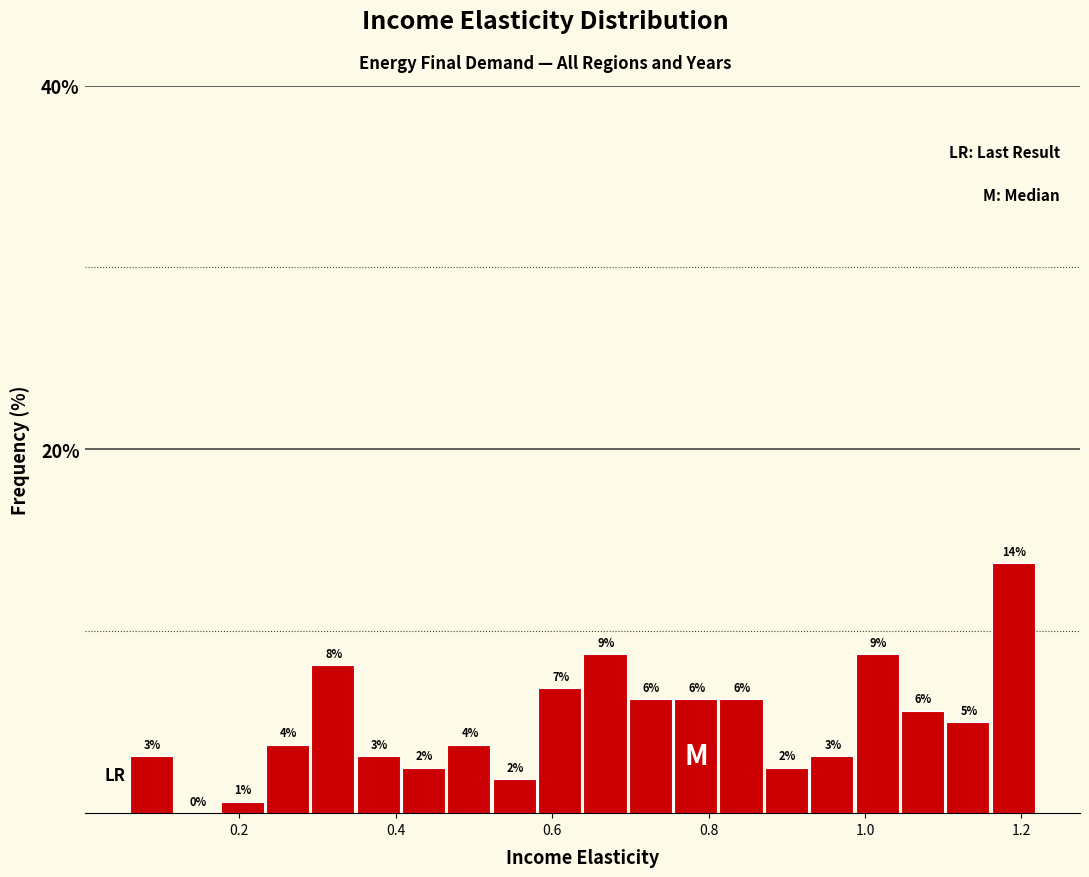

Read against the x-axis, roughly where is the centre of the tallest bar?

1.18